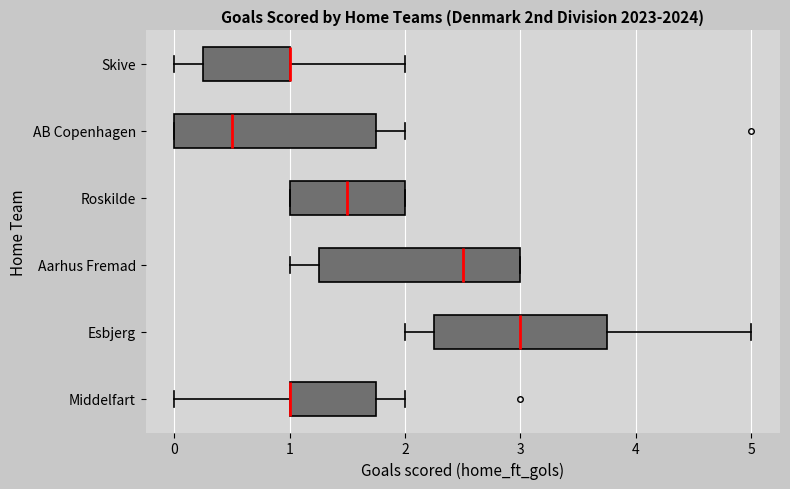

Reading bottom to top, read every box against the x-axis: the position of its median line, the range the box covers, and the ends of its whiskers. The values are not printed on the chart, so give them approximately, as read against the axis.

Middelfart: median 1.0 (drawn on the box's left edge), box 1.0 to 1.8, whiskers 0.0 to 2.0
Esbjerg: median 3.0, box 2.3 to 3.8, whiskers 2.0 to 5.0
Aarhus Fremad: median 2.5, box 1.3 to 3.0, whiskers 1.0 to 3.0
Roskilde: median 1.5, box 1.0 to 2.0, whiskers 1.0 to 2.0
AB Copenhagen: median 0.5, box 0.0 to 1.8, whiskers 0.0 to 2.0
Skive: median 1.0 (drawn on the box's right edge), box 0.3 to 1.0, whiskers 0.0 to 2.0